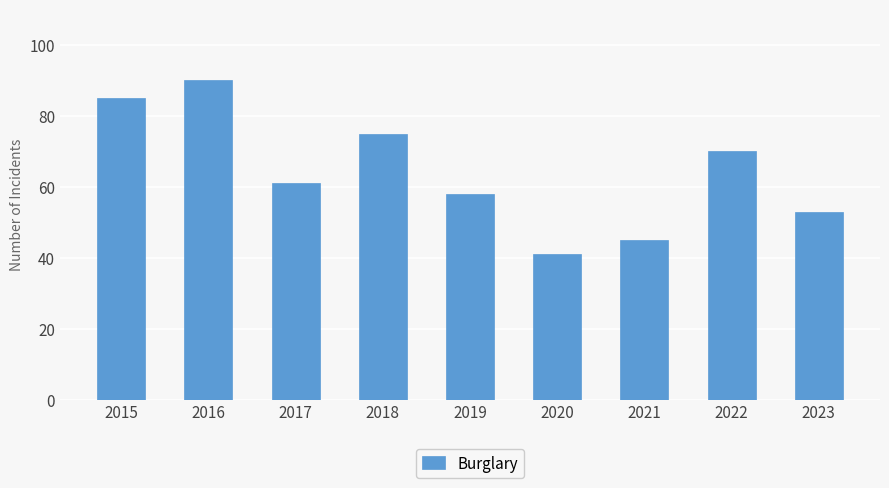

What is the value of the 1st bar from the left?

85